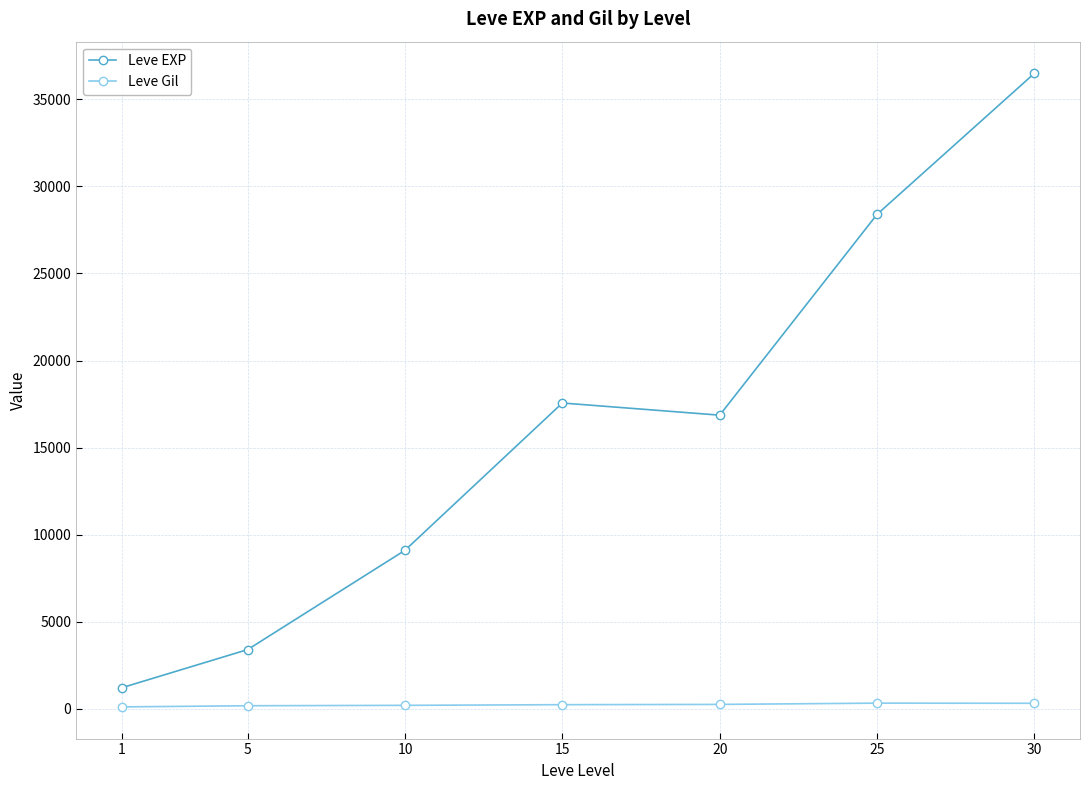

What is the difference between the maximum and minimum values in the Leve Gil series?

216.3